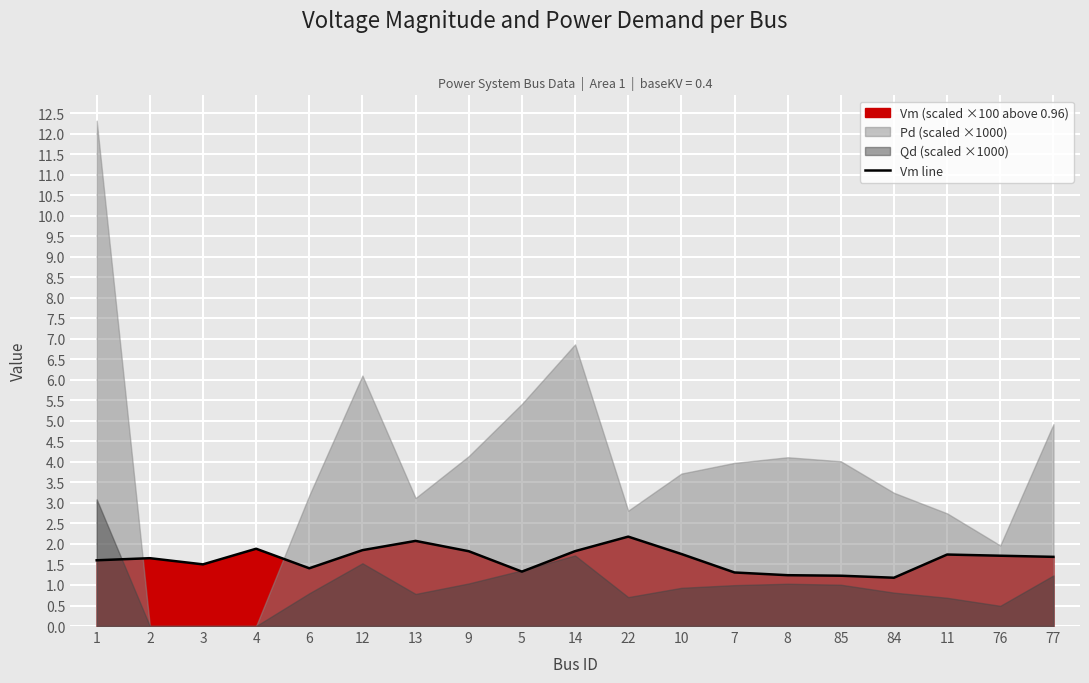

True or false: the data shows 1.8 at 12.

True